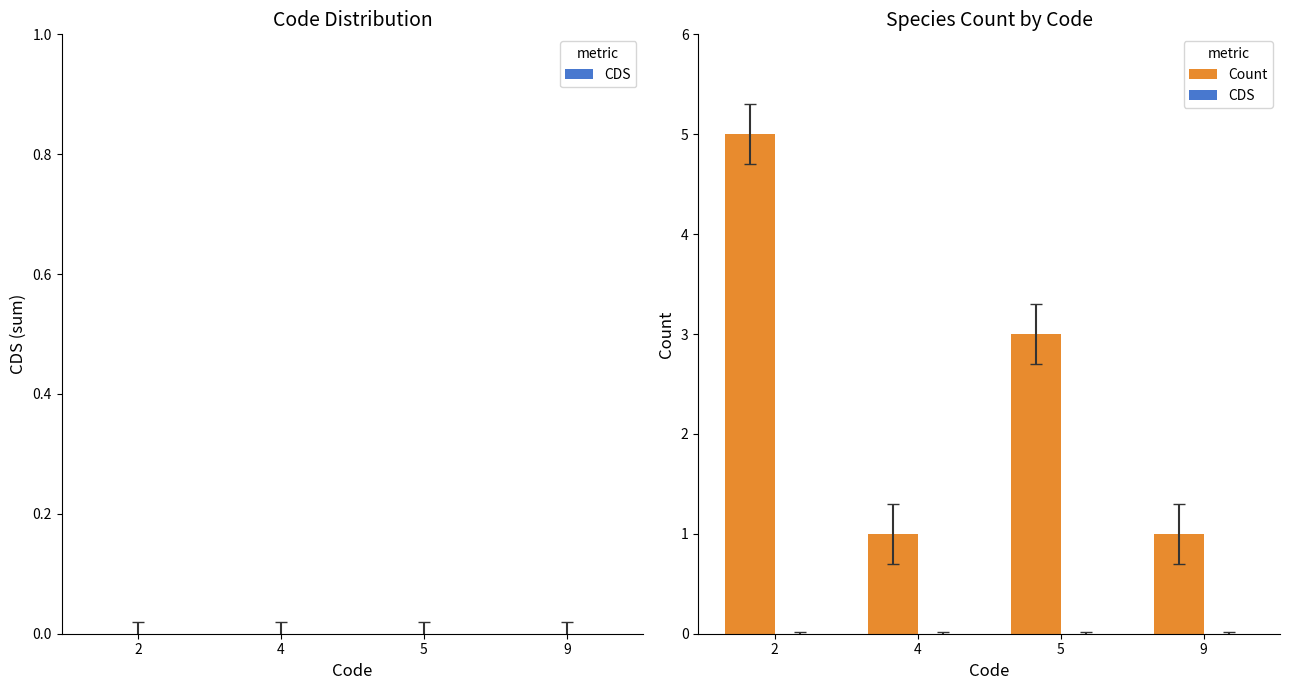

What is the sum of all values?

10